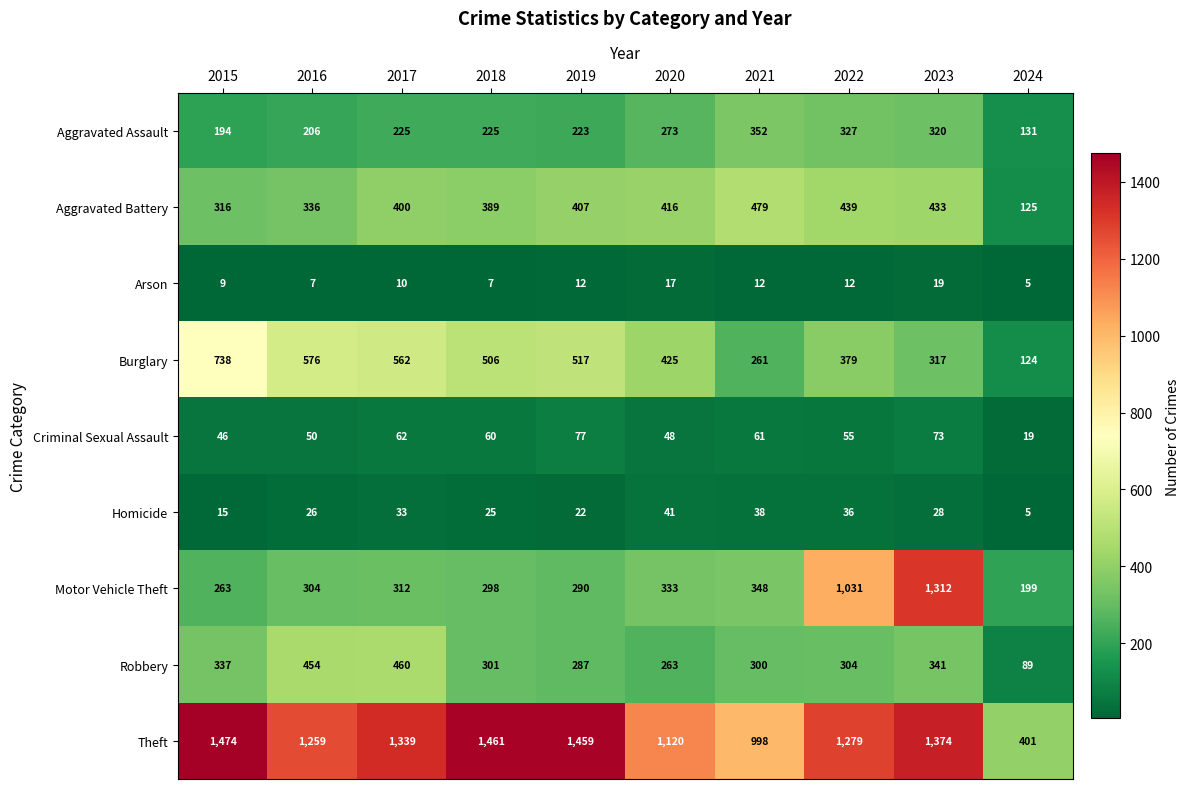

Where does the Robbery series first go above 304?

2015